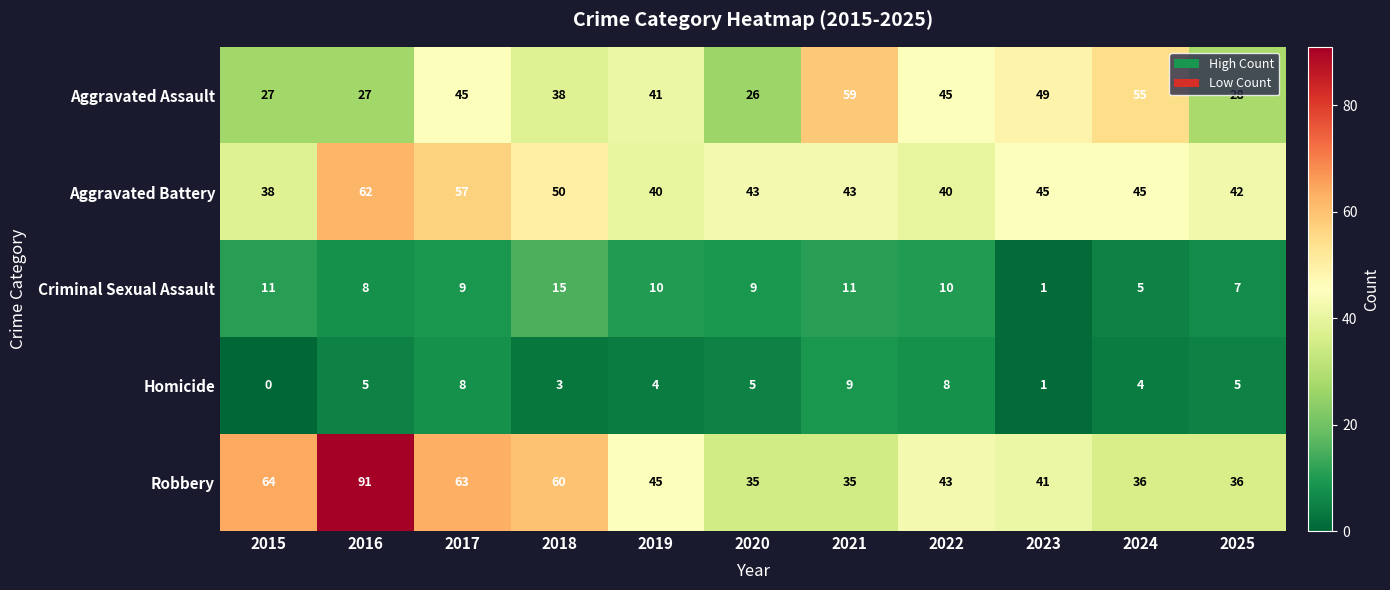

Count the number of data series in this chart.

5